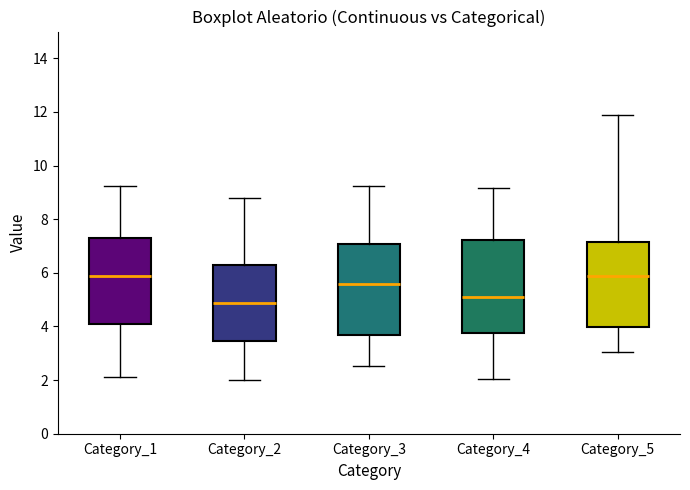

Which box's median line is the lowest?

Category_2